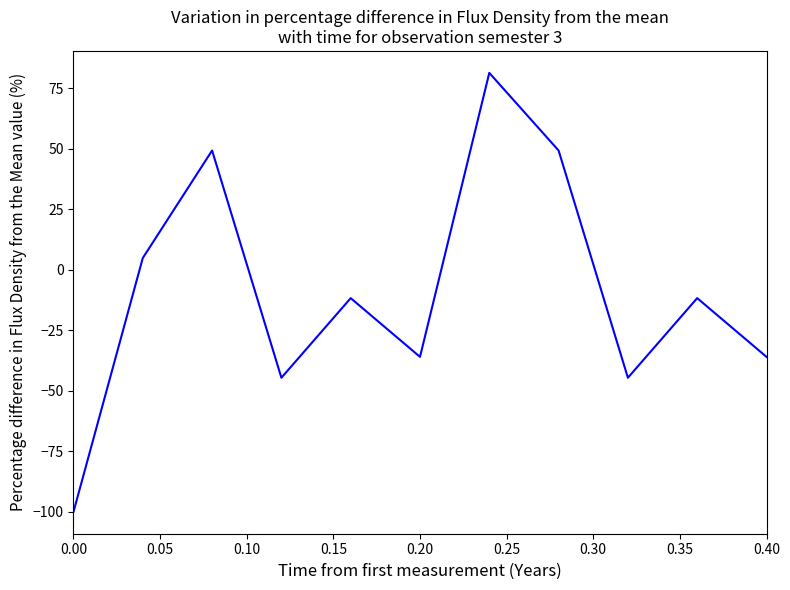

What is the maximum value shown in the chart?

81.3